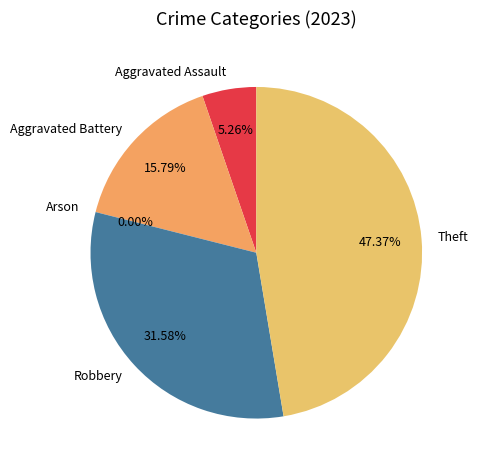

Rank the categories by value from lowest to highest.

Arson, Aggravated Assault, Aggravated Battery, Robbery, Theft